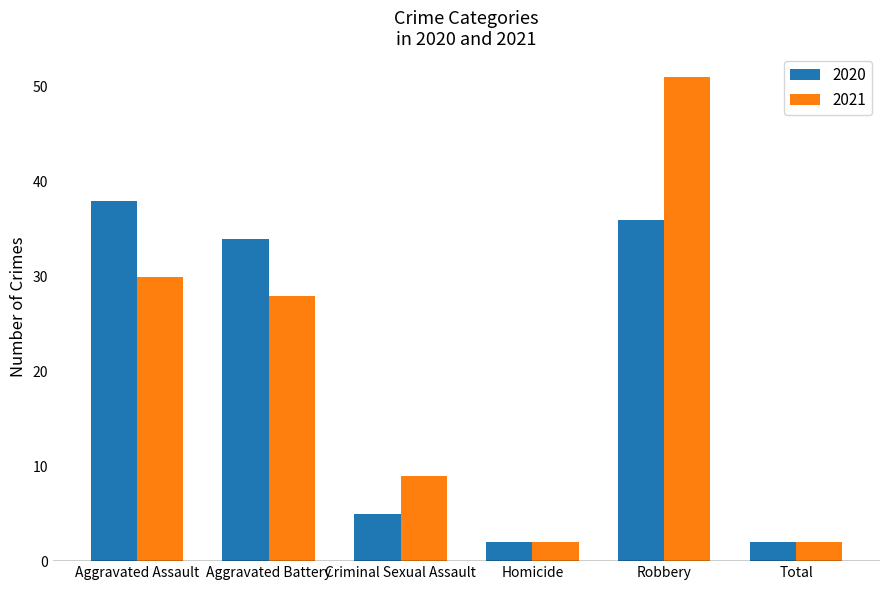

How many bars are there in each group?

2